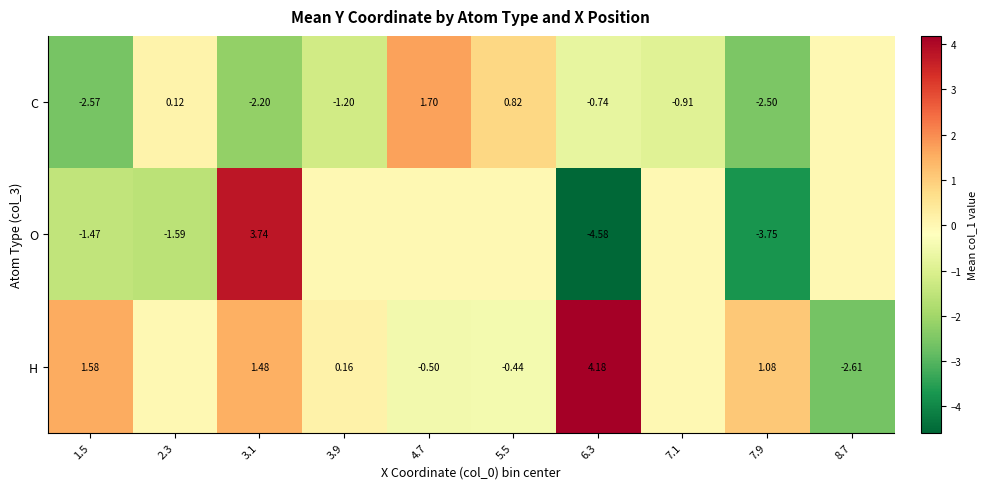

At 7.9, list the series in order from largest to smallest.

H, C, O